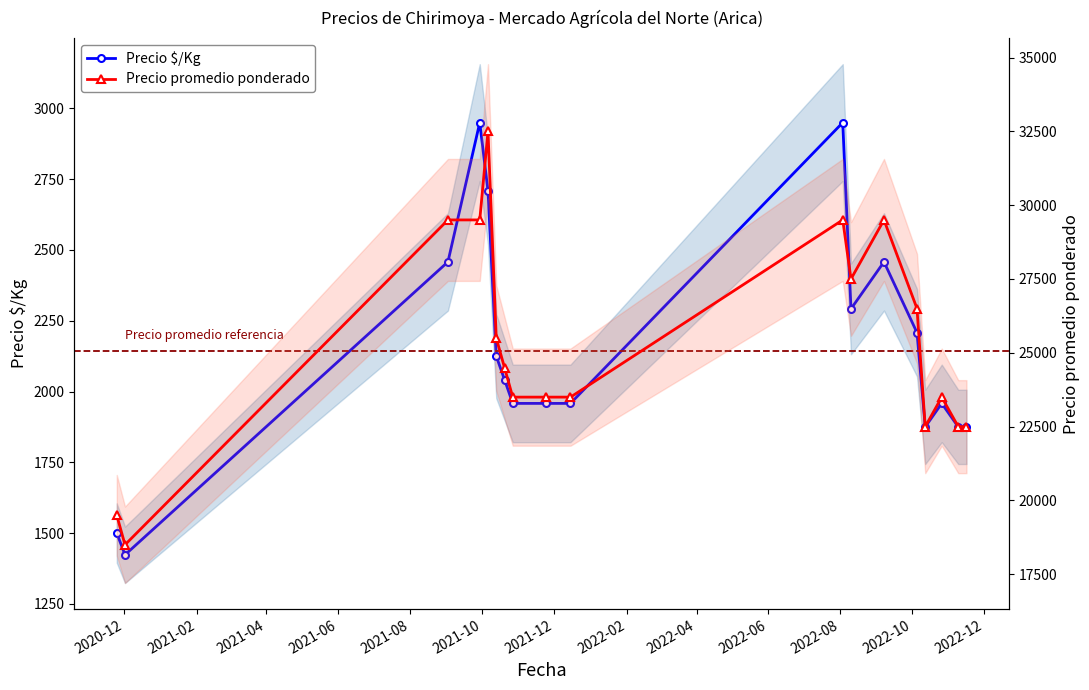

Does the chart have visible grid lines?

No